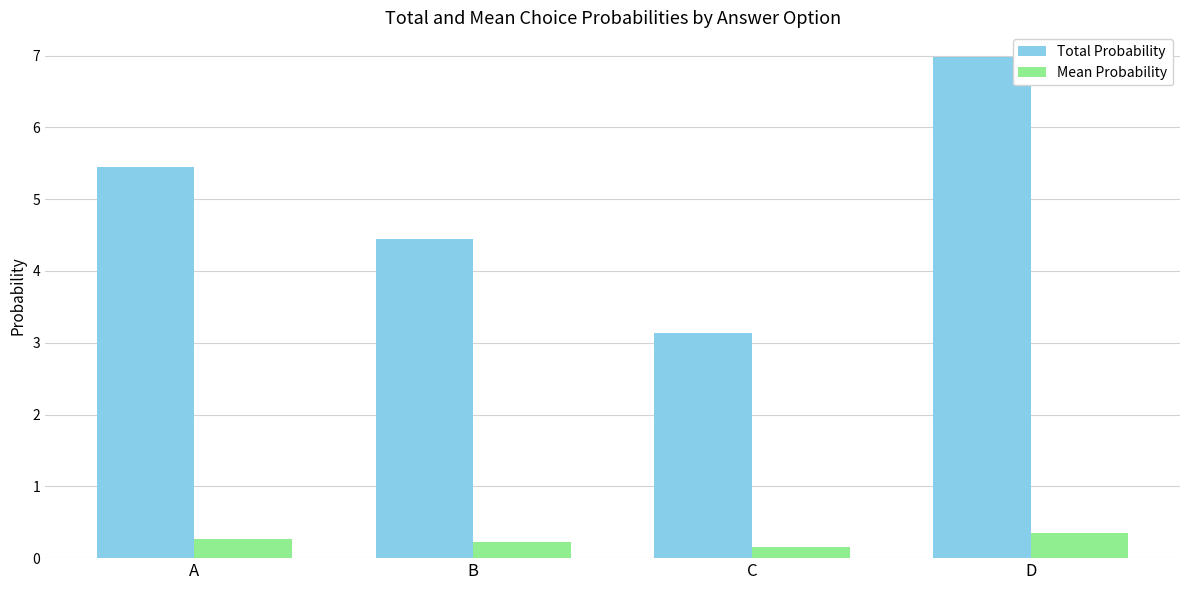

List the series in order of their peak value, highest first.

Total Probability, Mean Probability